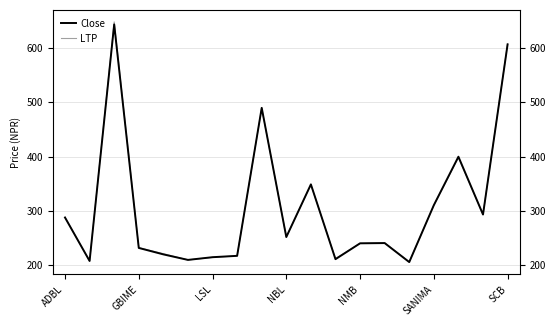

What is the average value of the Close series?

306.7